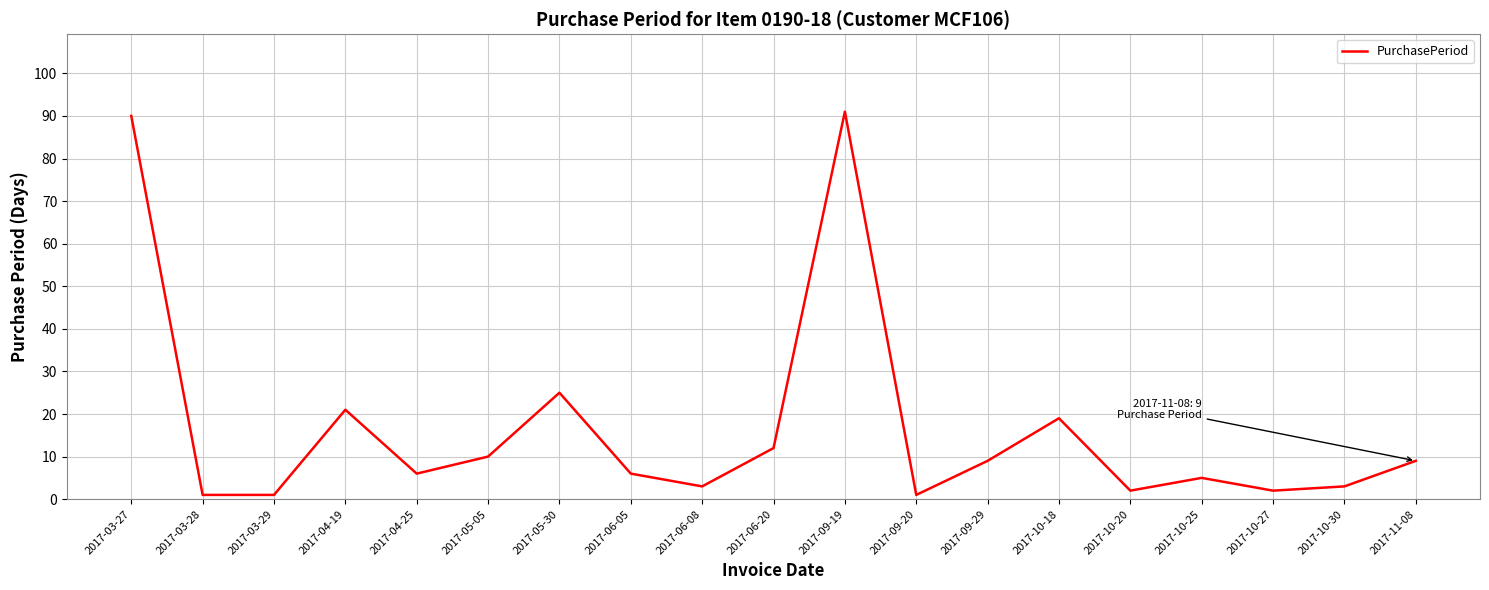

The chart shows a value of 17 at 2017-05-05. True or false?

False